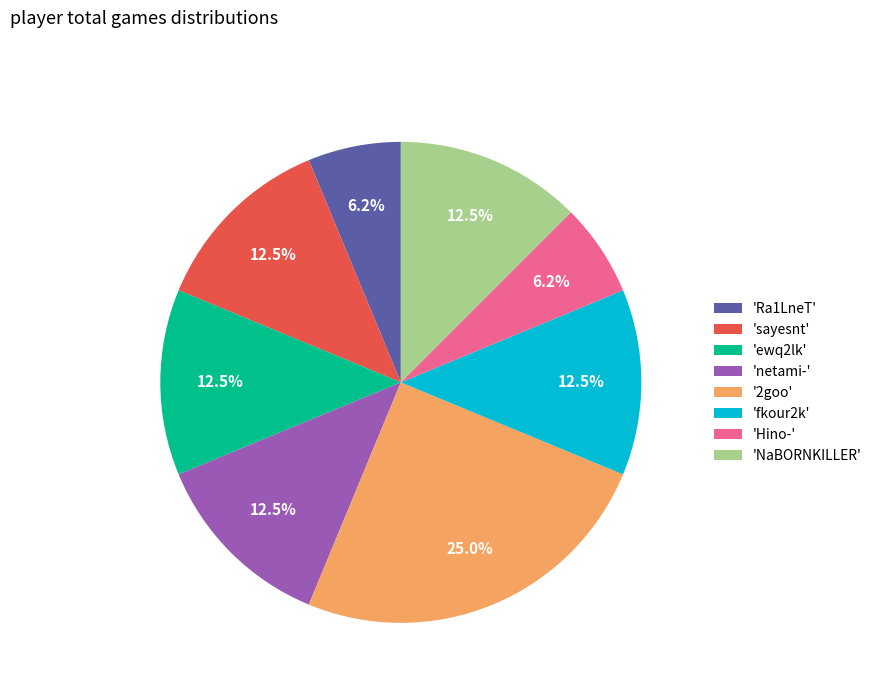

Between '2goo' and 'fkour2k', which is larger?

'2goo'